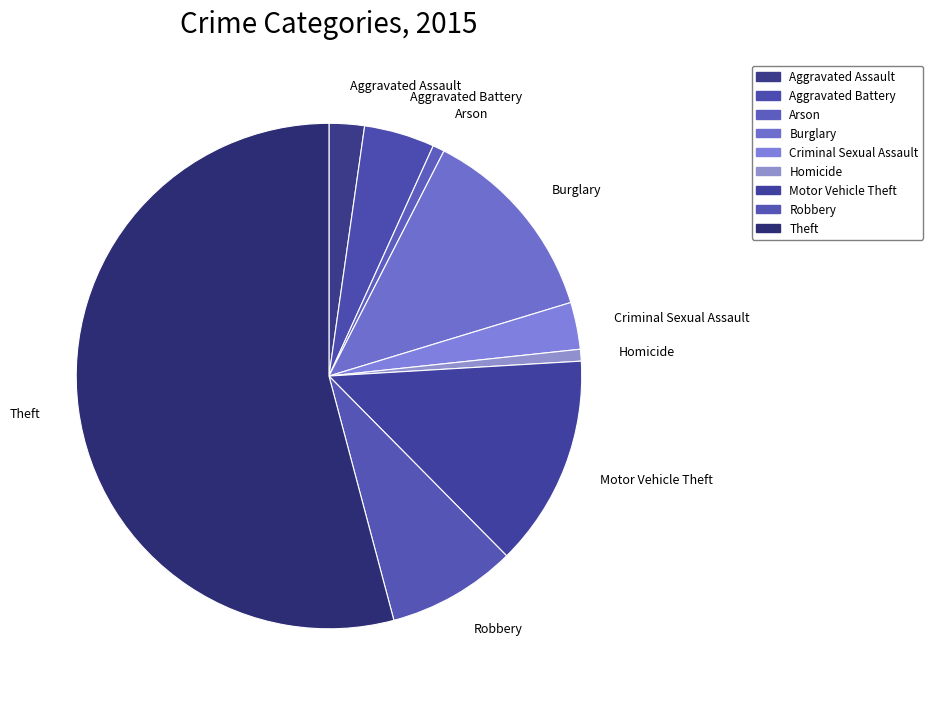

Between Burglary and Aggravated Assault, which is larger?

Burglary